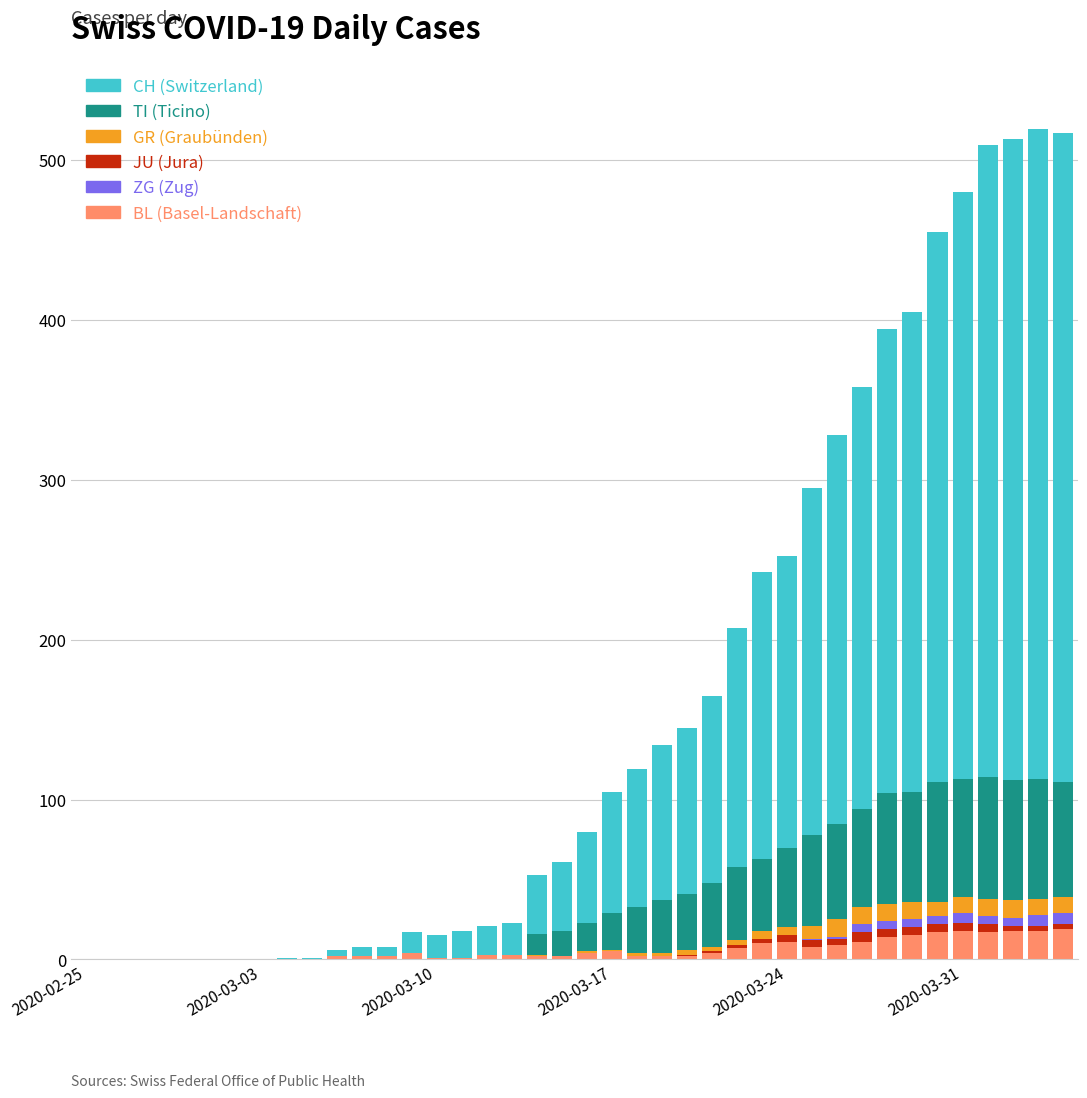

Are the bars horizontal?

No